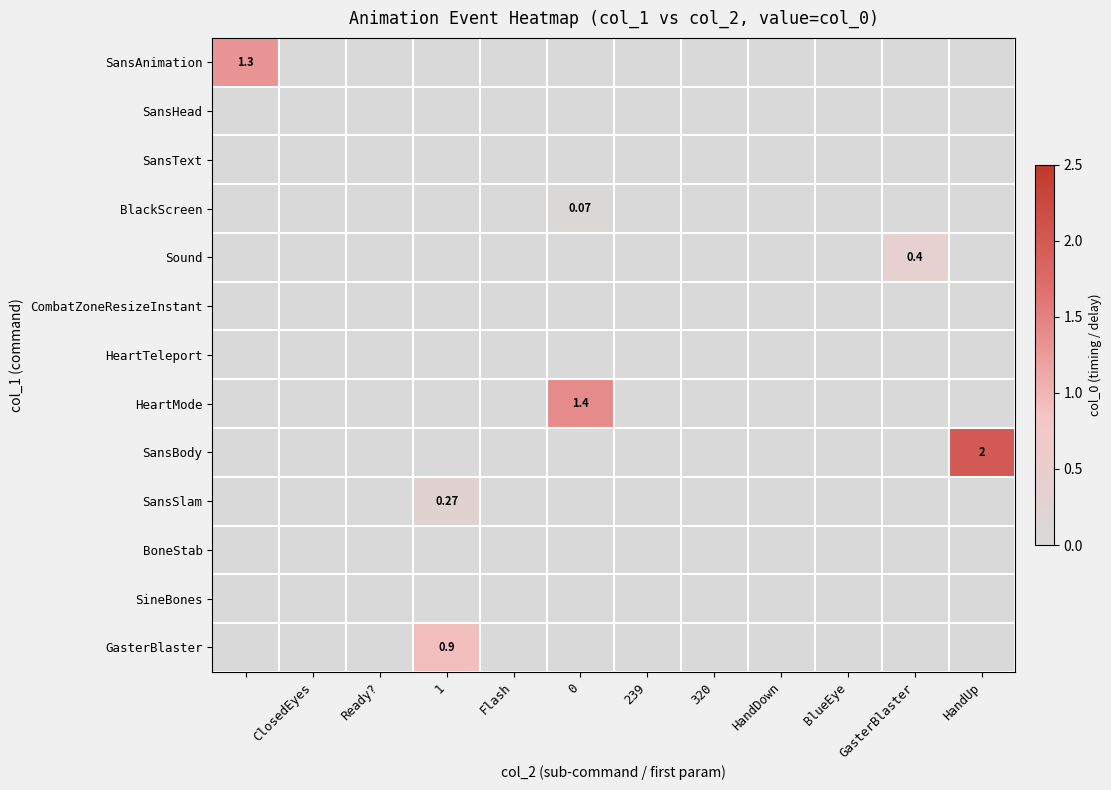

At how many categories does at least one series exceed 1?

3